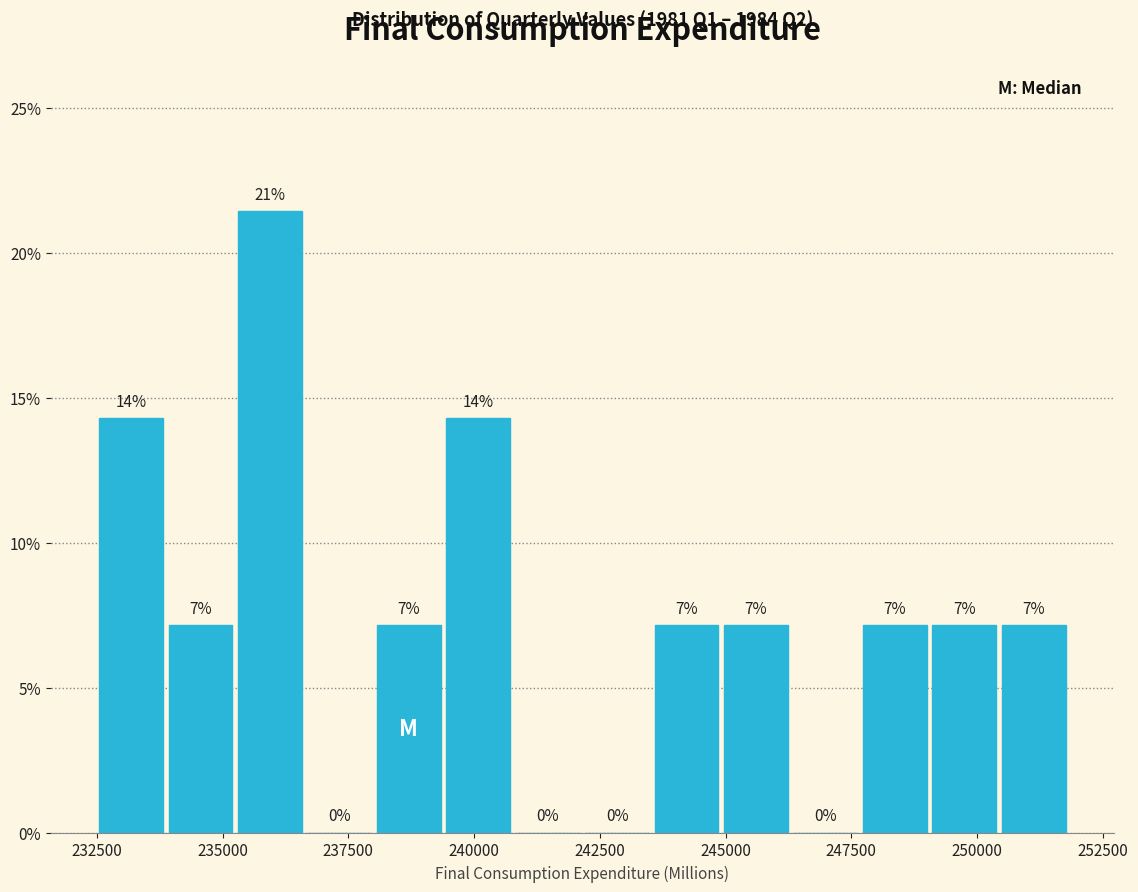

Read against the x-axis, roughly where is the centre of the tallest bar?

236000